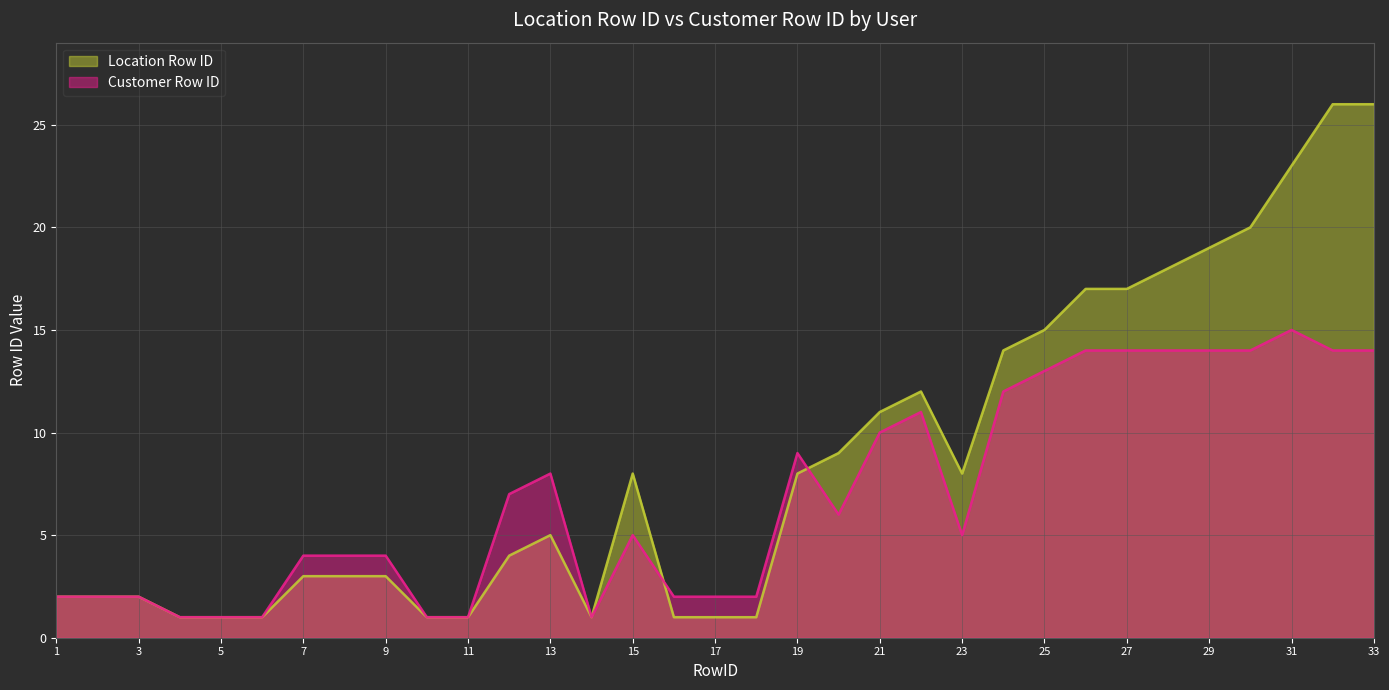

Reading right to left, what are all the values shown in this chart?

Location Row ID: 26	26	23	20	19	18	17	17	15	14	8	12	11	9	8	1	1	1	8	1	5	4	1	1	3	3	3	1	1	1	2	2	2
Customer Row ID: 14	14	15	14	14	14	14	14	13	12	5	11	10	6	9	2	2	2	5	1	8	7	1	1	4	4	4	1	1	1	2	2	2